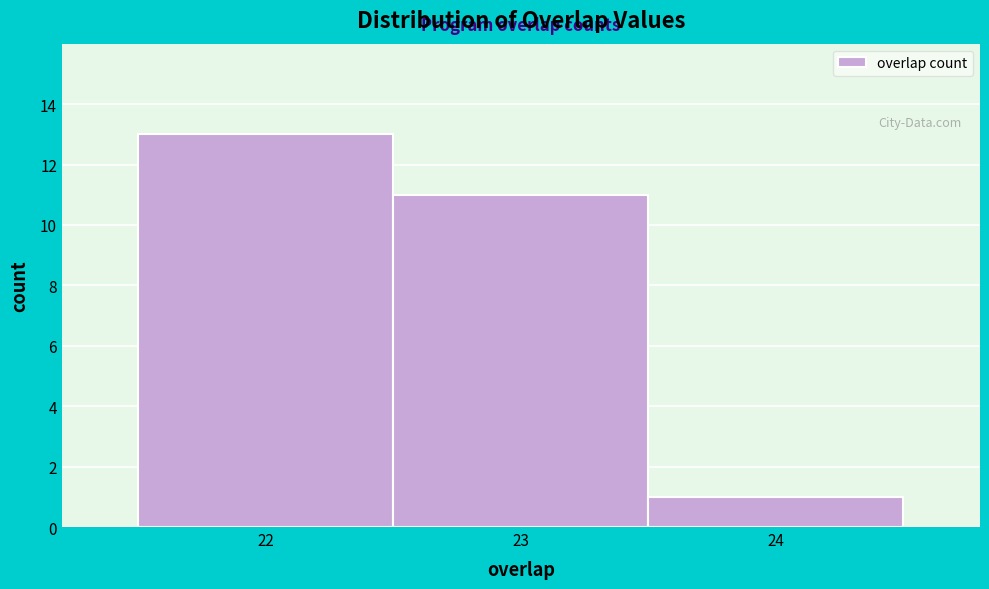

How tall is the bar that spans 23.5 to 24.5 on the x-axis? The values are not printed on the chart, so give them approximately, as read against the axis.

1